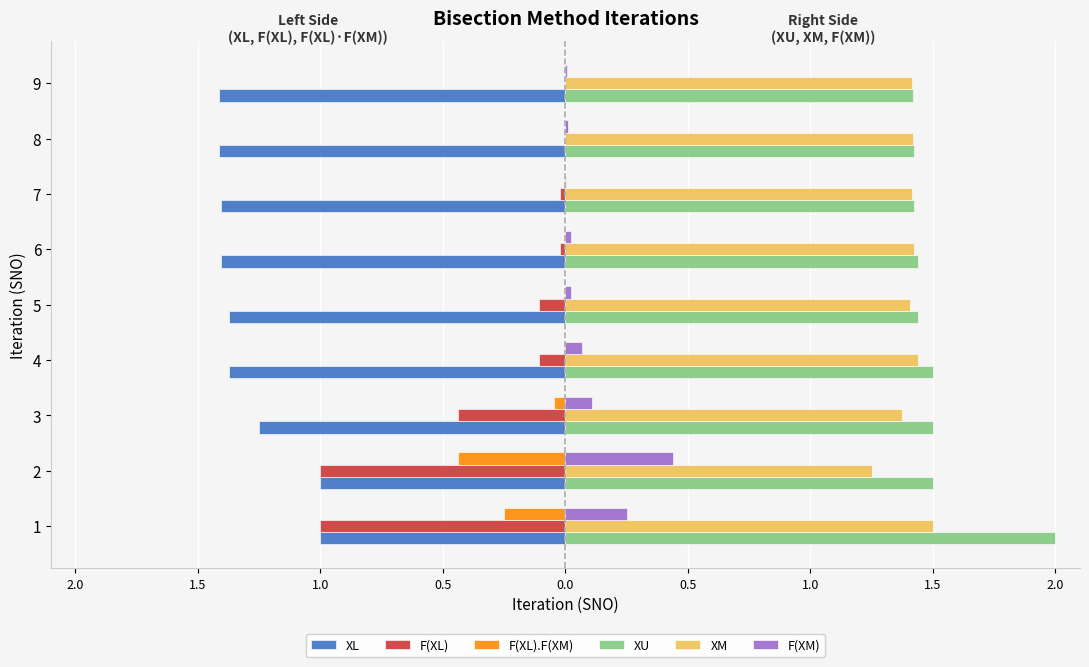

Which series has the largest total across all categories?

XU